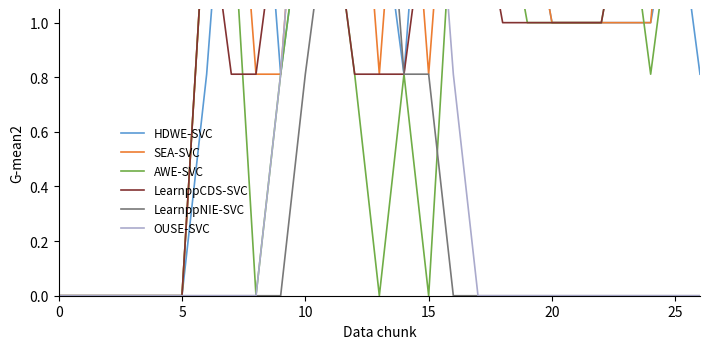

True or false: HDWE-SVC and OUSE-SVC intersect in this chart.

False